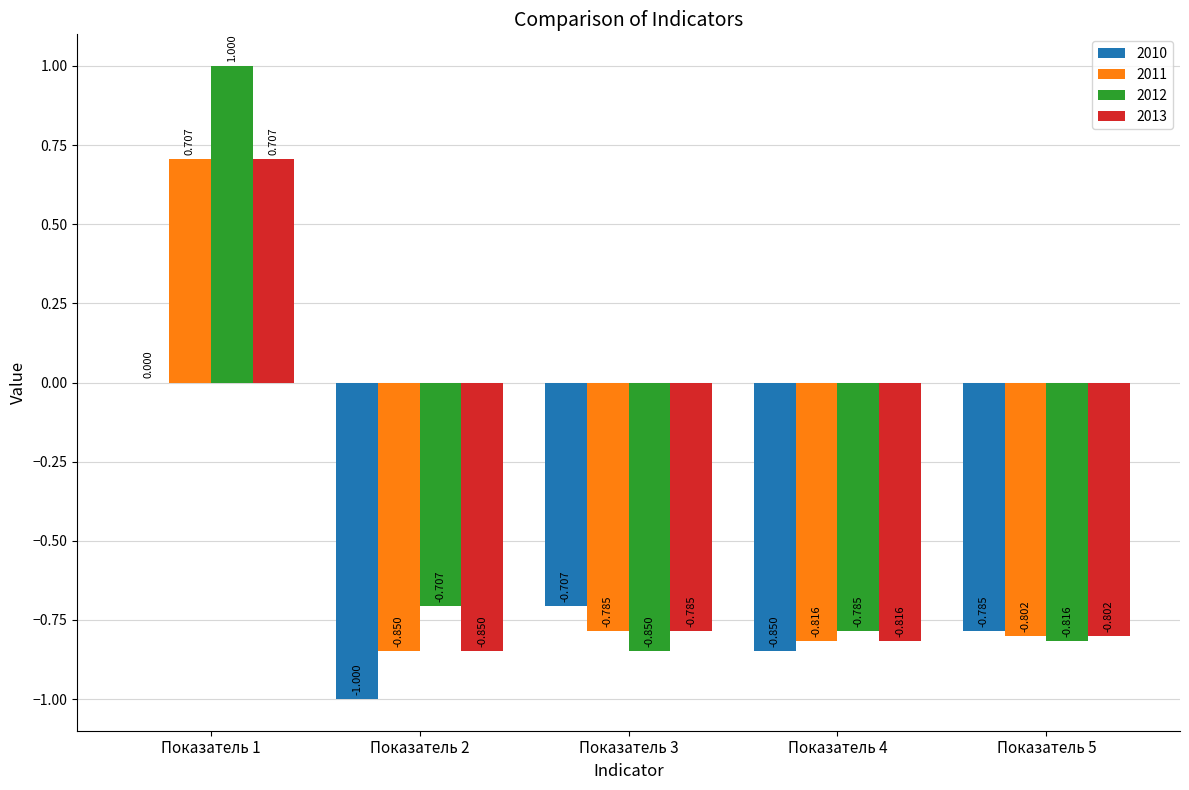

How many distinct data groups are displayed?

4